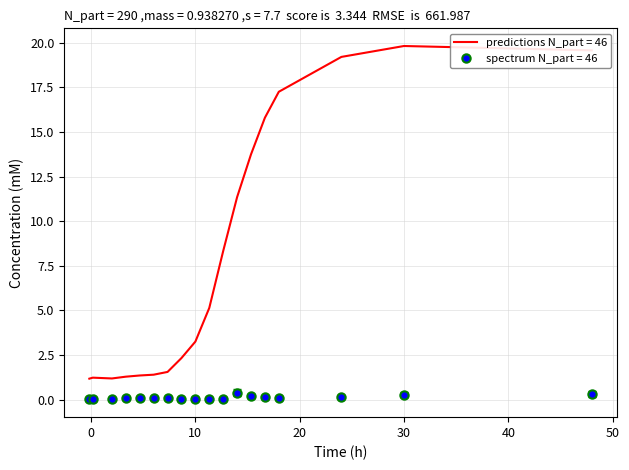

What is the maximum value for predictions N_part = 46?

19.8